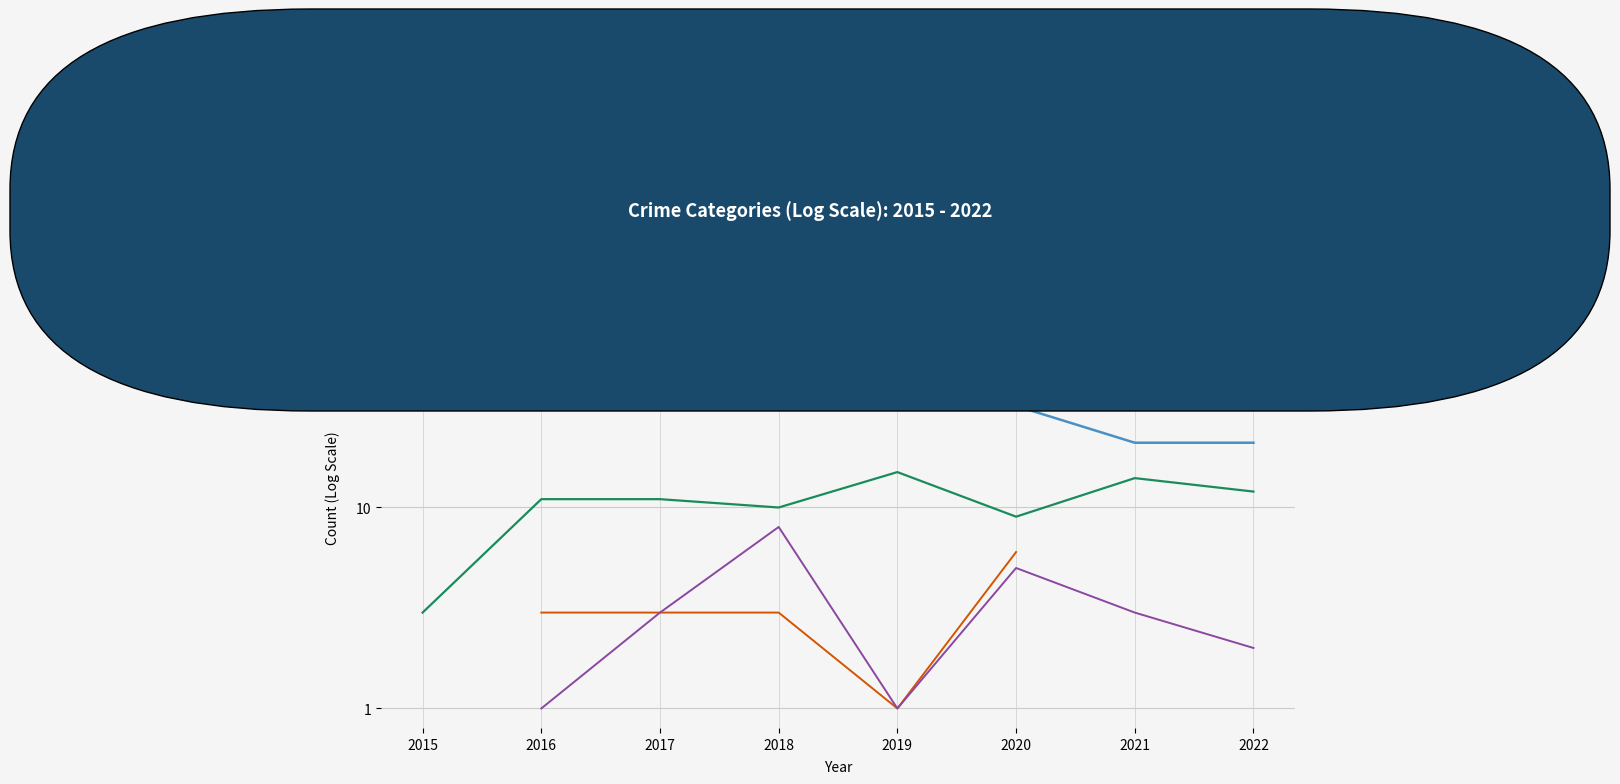

True or false: Total and Aggravated Battery cross at least once.

False